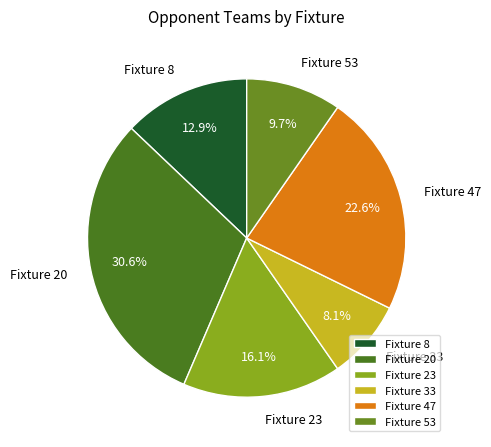

Is it true that Fixture 47 is 14% of the pie?

False